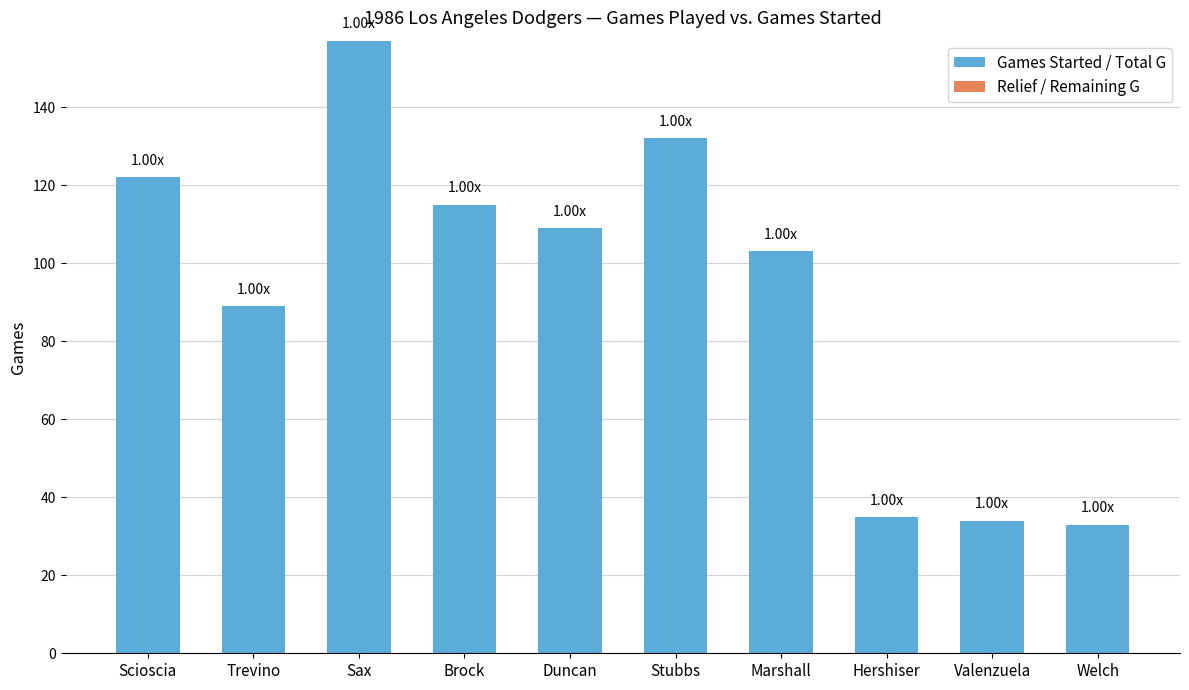

What is the change in value from Scioscia to Marshall?

-19